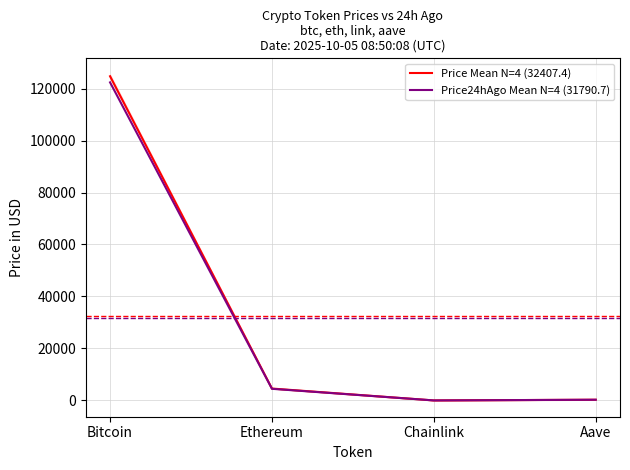

True or false: Price24hAgo Mean N=4 (31790.7) and Price Mean N=4 (32407.4) cross at least once.

False